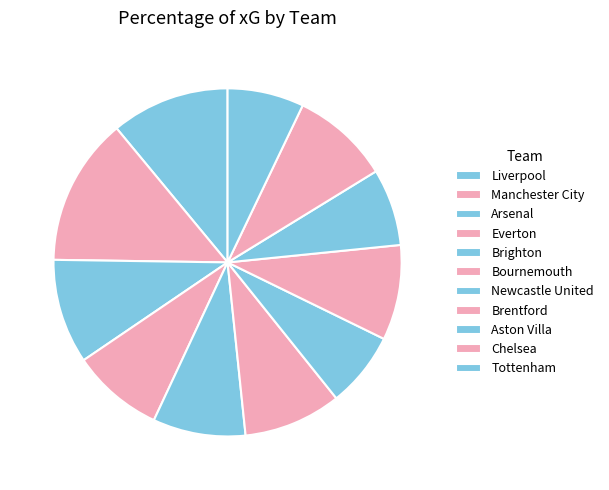

What percentage do Chelsea and Newcastle United together represent?

16.2%